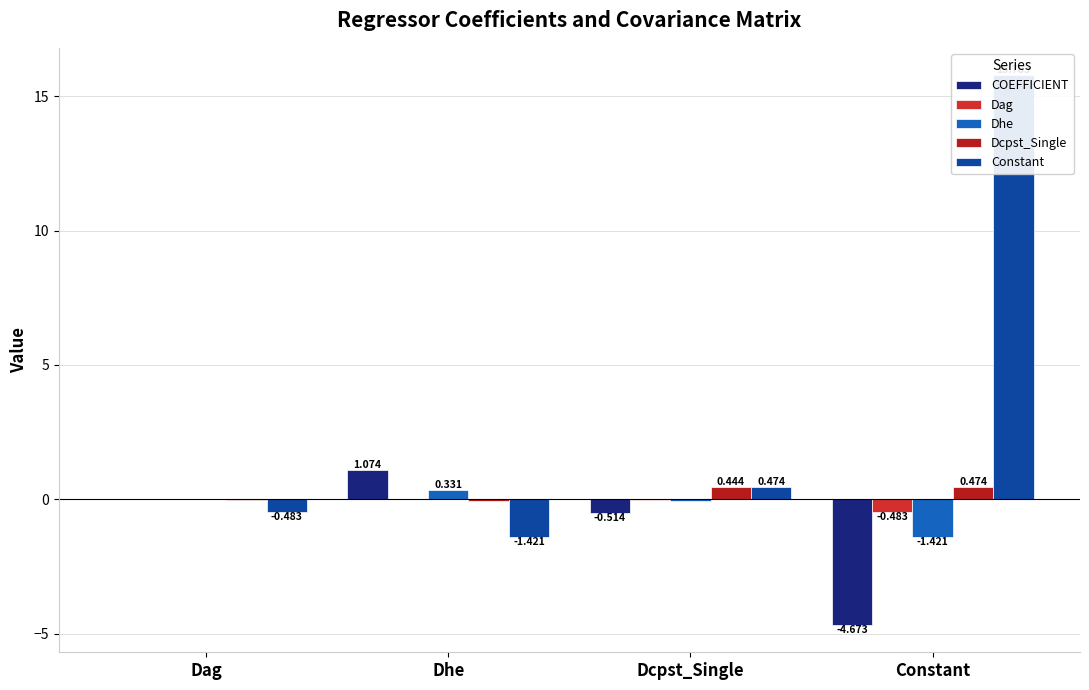

How many bars are there in total?

20